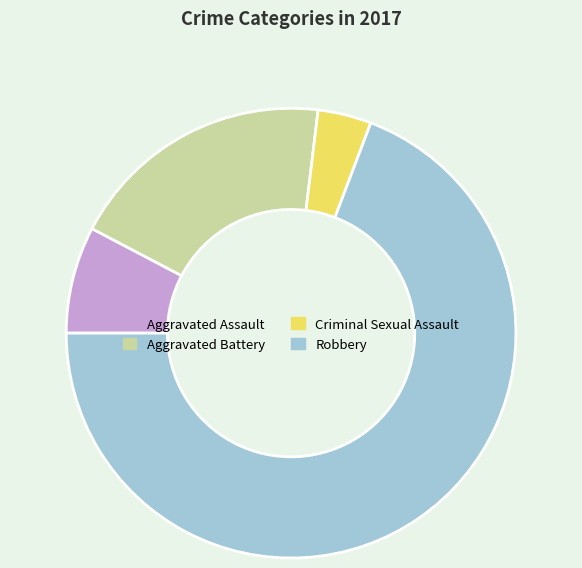

Rank the categories by value from highest to lowest.

Robbery, Aggravated Battery, Aggravated Assault, Criminal Sexual Assault